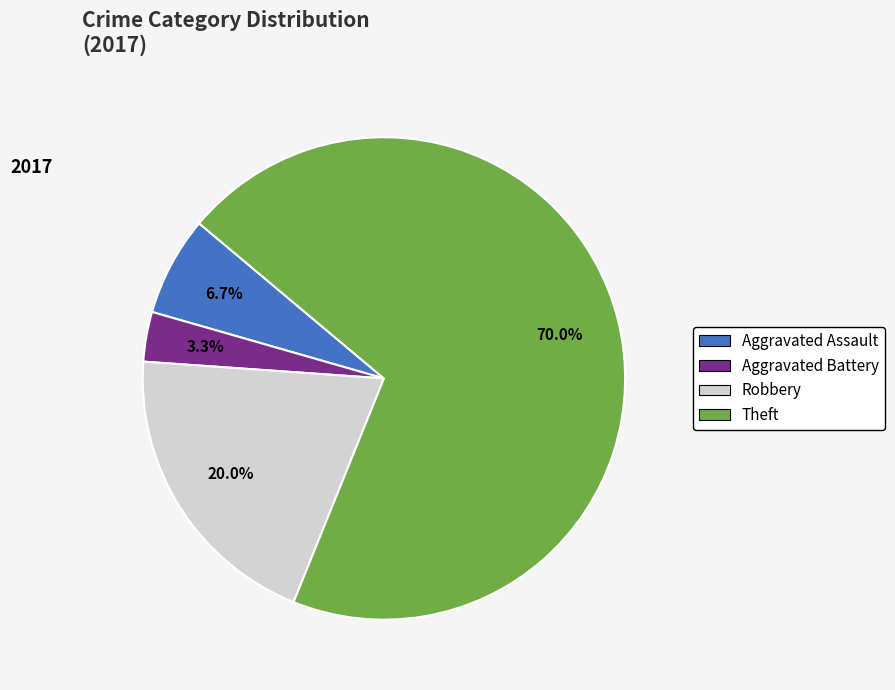

The Theft slice represents 70% of the pie. True or false?

True